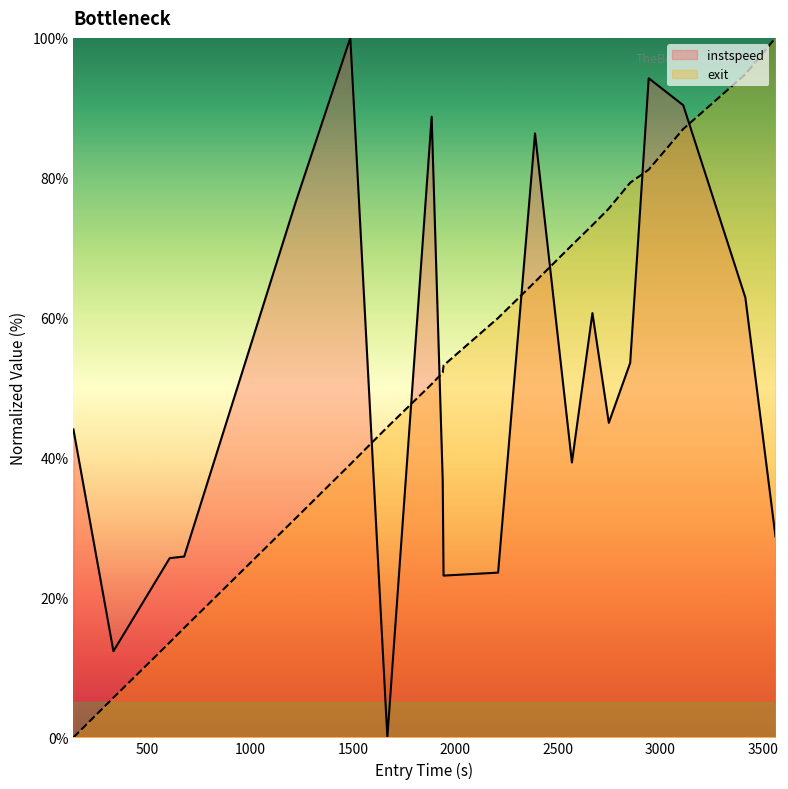

How many times do instspeed and exit cross each other?

7